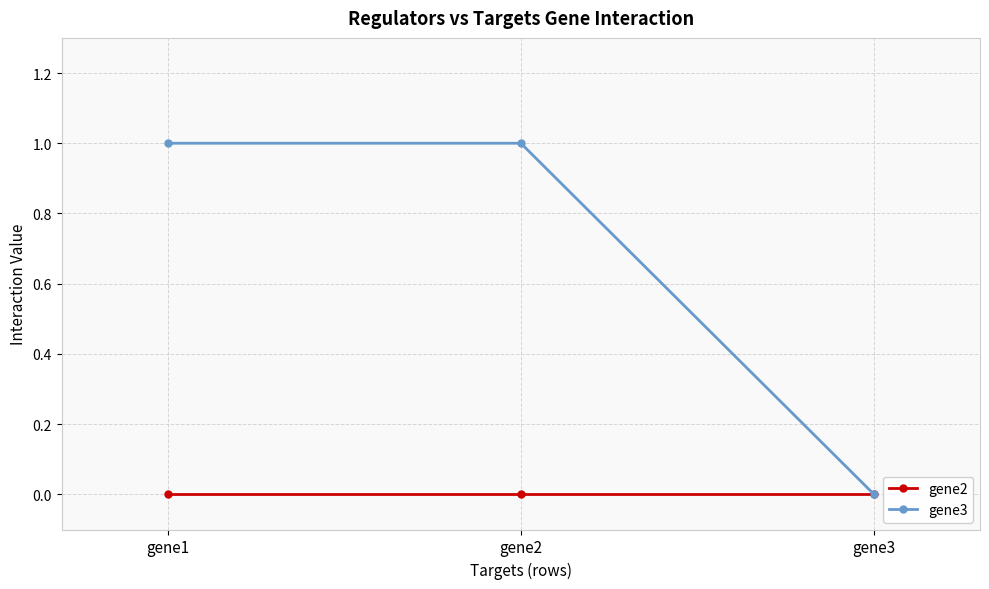

What is the spread (max minus min) of values at gene2?

1